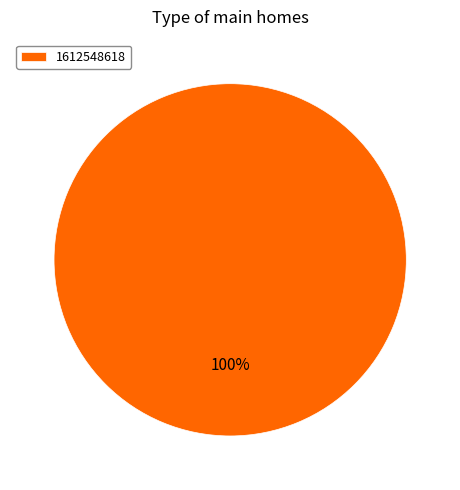

What percentage is the 1612548618 slice, to the nearest percent?

100%